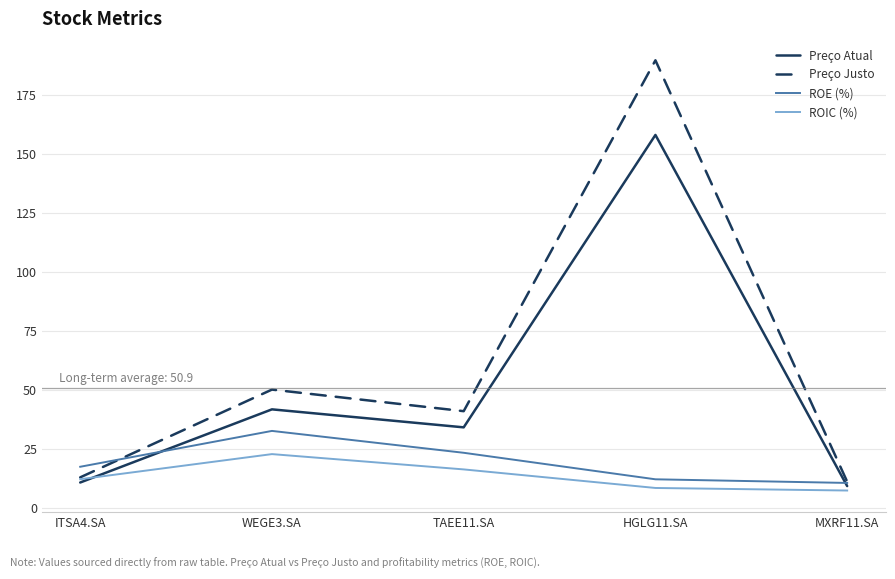

True or false: ROE (%) and ROIC (%) intersect in this chart.

False